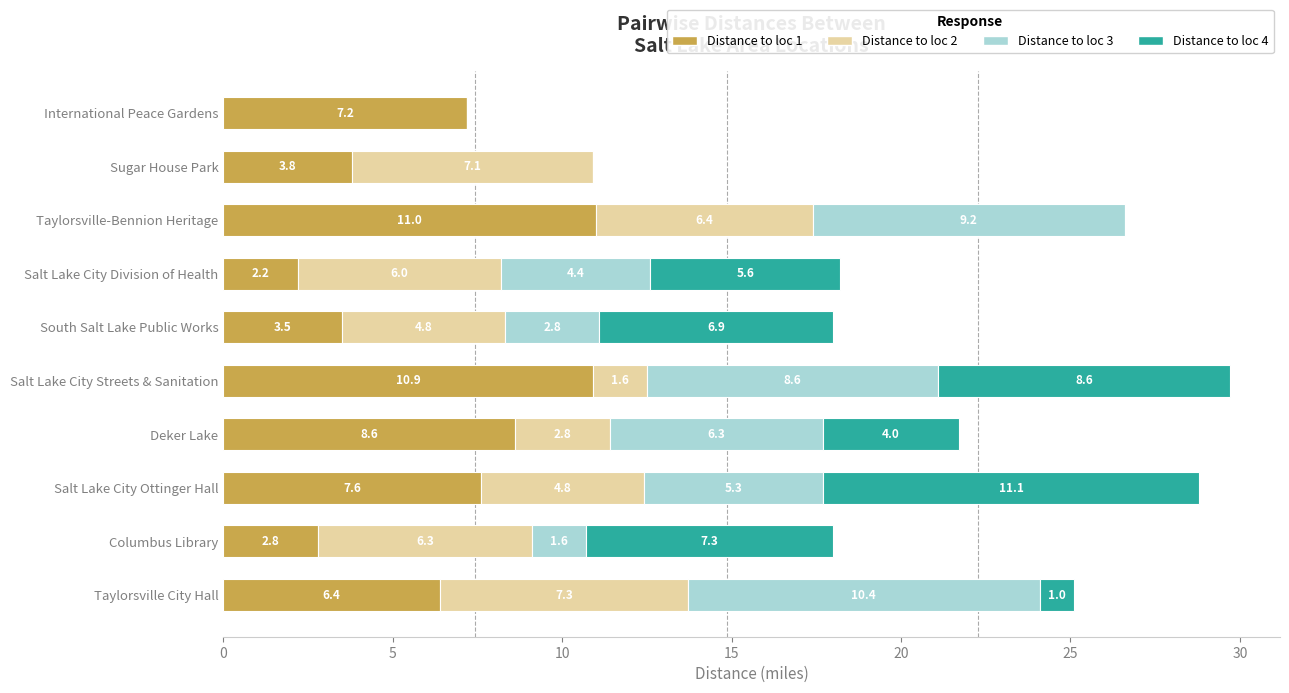

At which label does Distance to loc 1 reach its peak?

Taylorsville-Bennion Heritage